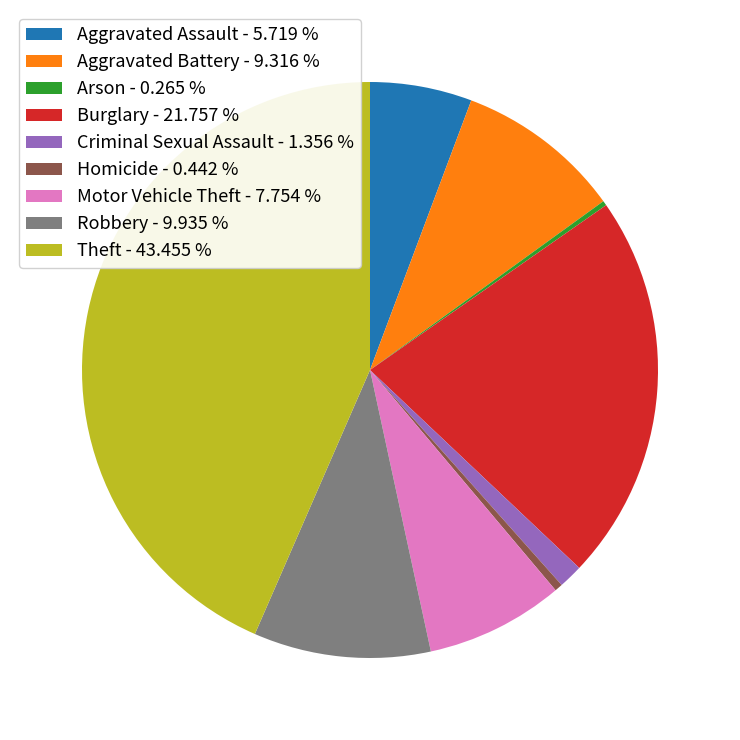

Which has a higher value, Robbery - 9.935 % or Aggravated Assault - 5.719 %?

Robbery - 9.935 %